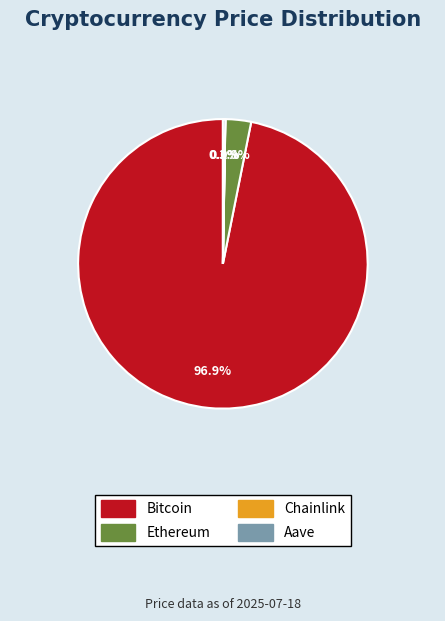

What is the total percentage of Ethereum and Bitcoin?

99.7%